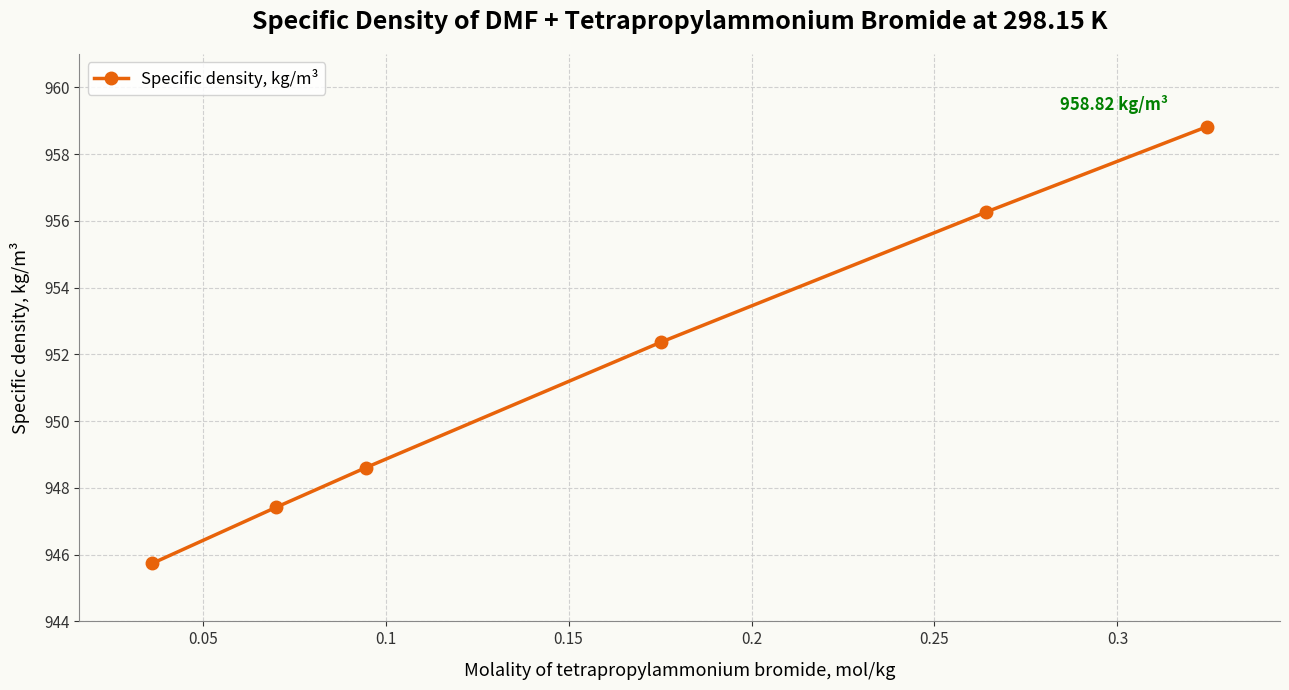

What is the difference between the maximum and minimum values?

13.1